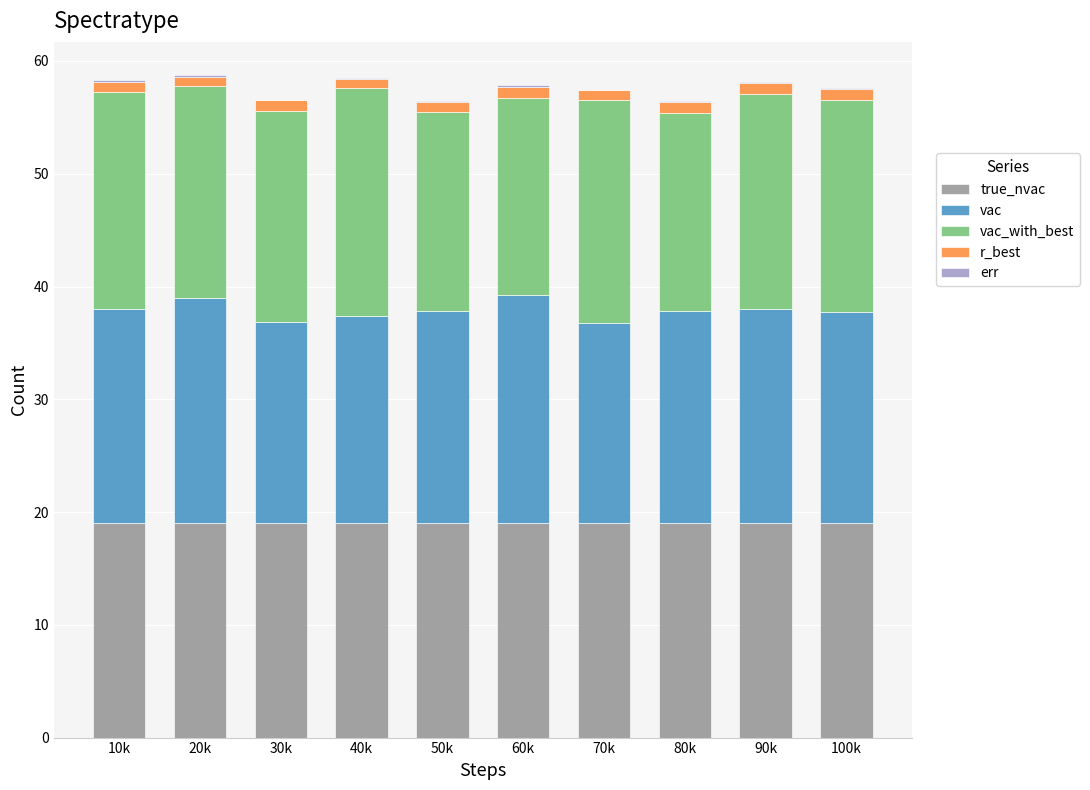

Count the number of categories in the chart.

10